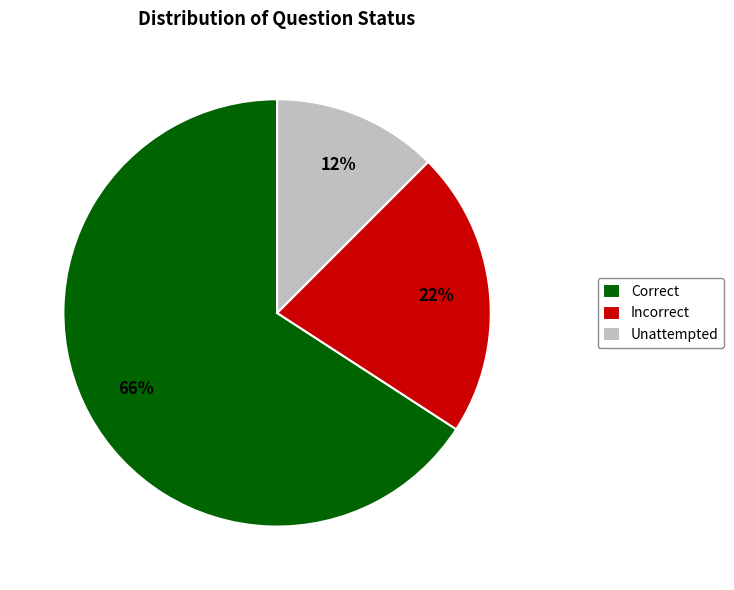

How many slices are in this pie chart?

3